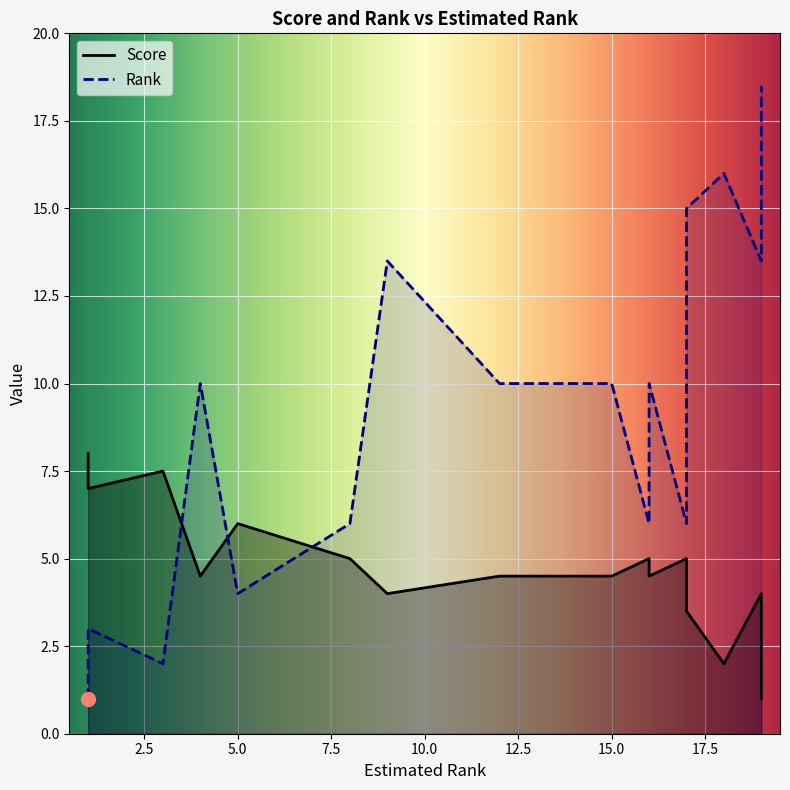

Which has a higher value, 17 or 19?

17